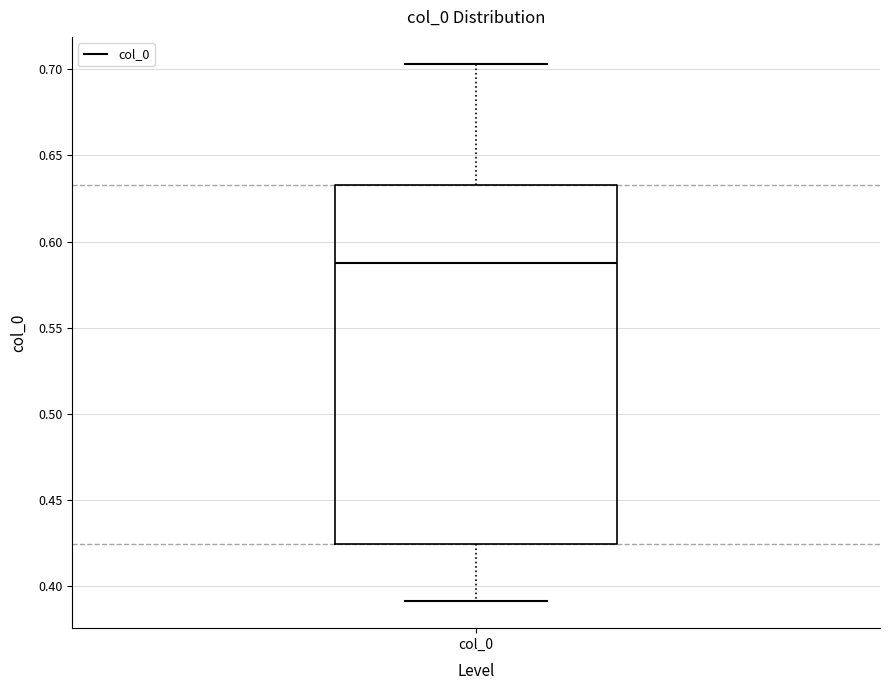

Transcribe this box plot: give where the median line is, the range the box spans, and where the two whiskers end, as read against the y-axis. The values are not printed on the chart, so give them approximately, as read against the axis.

median 0.585, box 0.425 to 0.635, whiskers 0.390 to 0.705